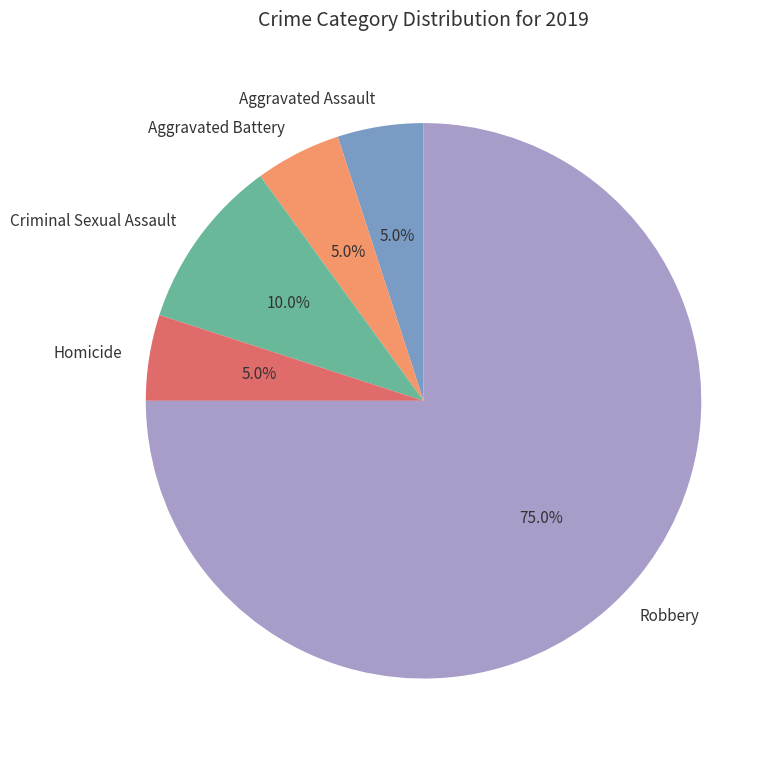

The Aggravated Battery slice represents 1% of the pie. True or false?

False